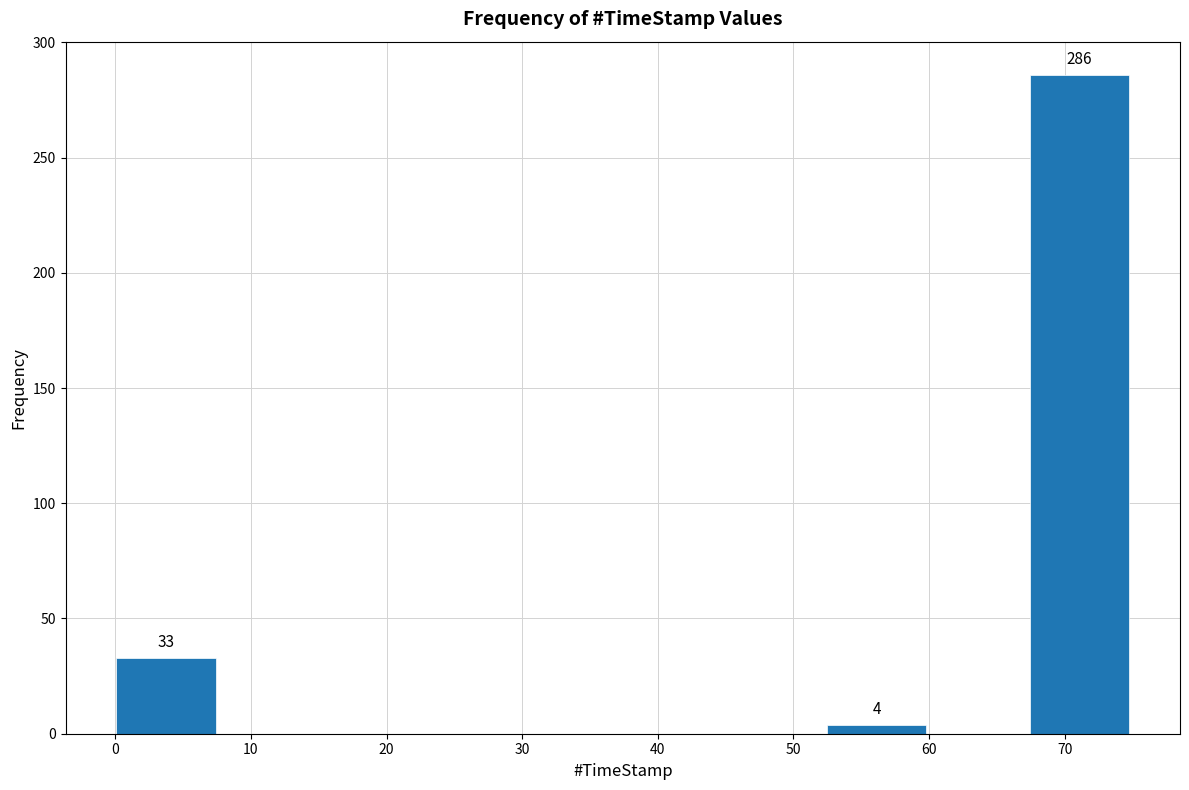

Which range on the x-axis has the tallest bar?

67 to 75